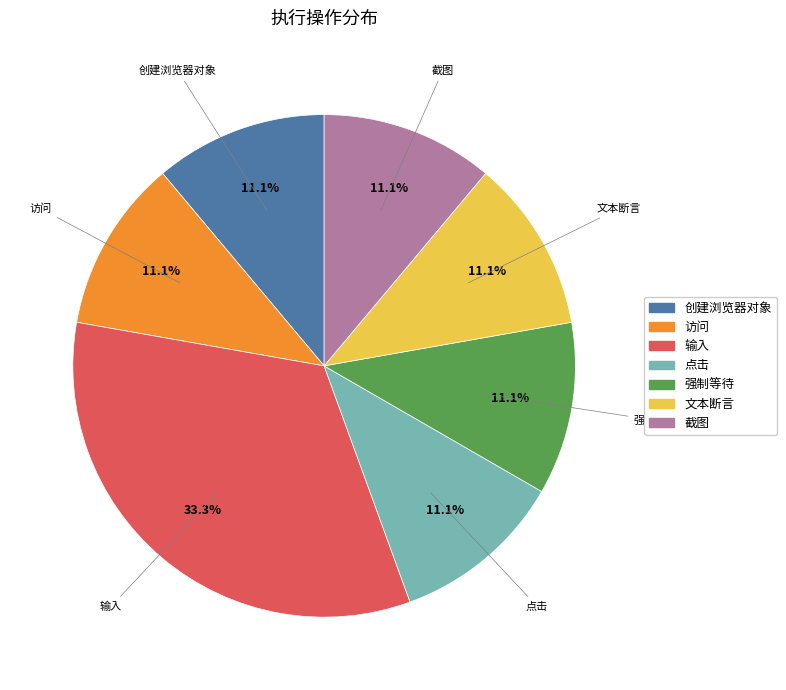

How many segments does this pie chart have?

7